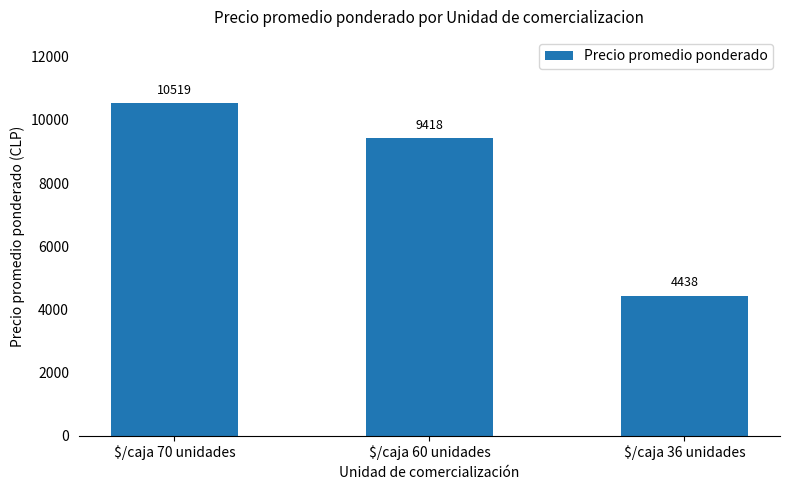

The chart shows a value of 6526 at $/caja 60 unidades. True or false?

False